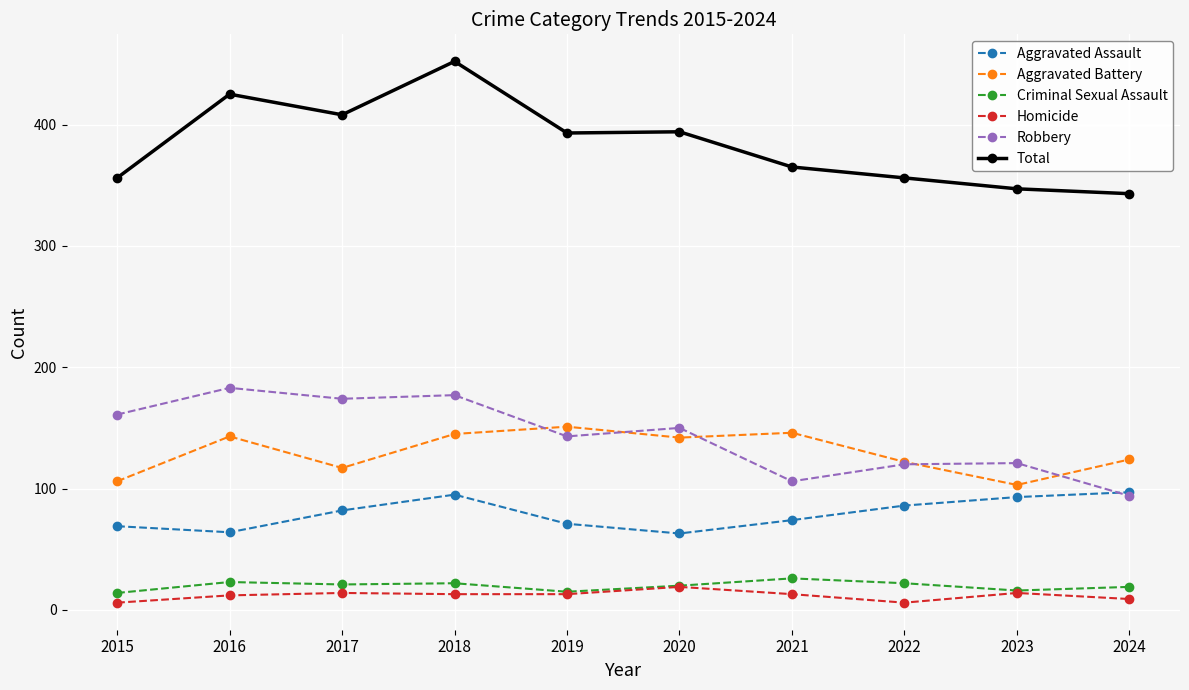

What is the sum of all Total values?

3839